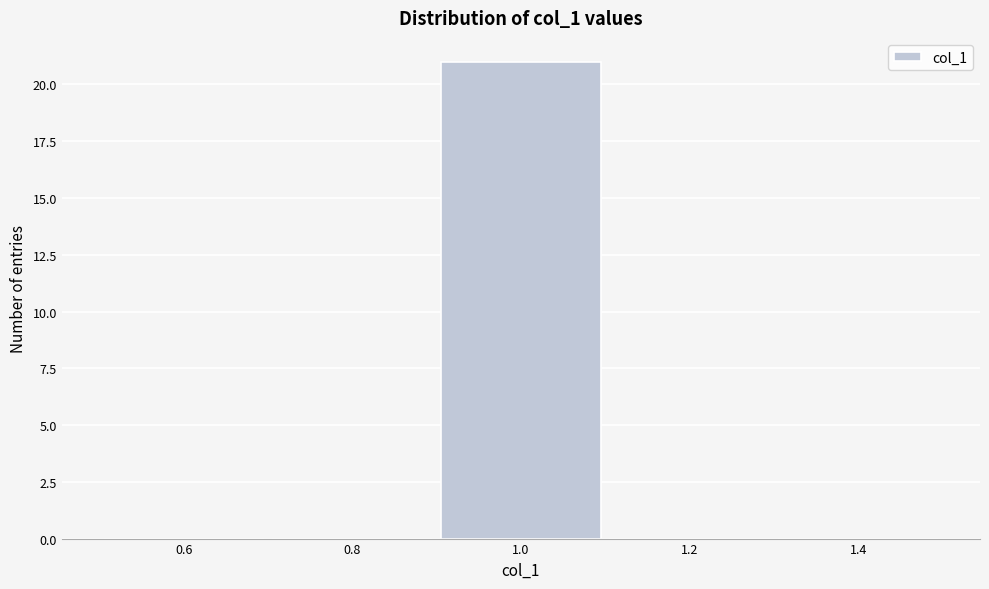

What is the height of the bar covering 0.9 to 1.1 on the x-axis? The values are not printed on the chart, so give them approximately, as read against the axis.

21